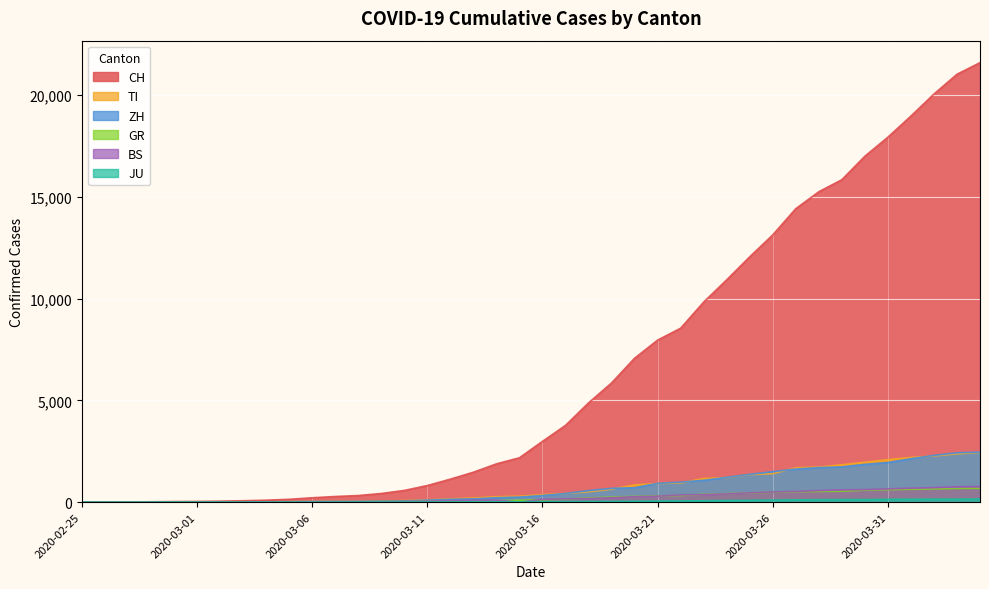

Rank the series at 2020-03-19 from highest to lowest value.

CH, ZH, TI, GR, BS, JU